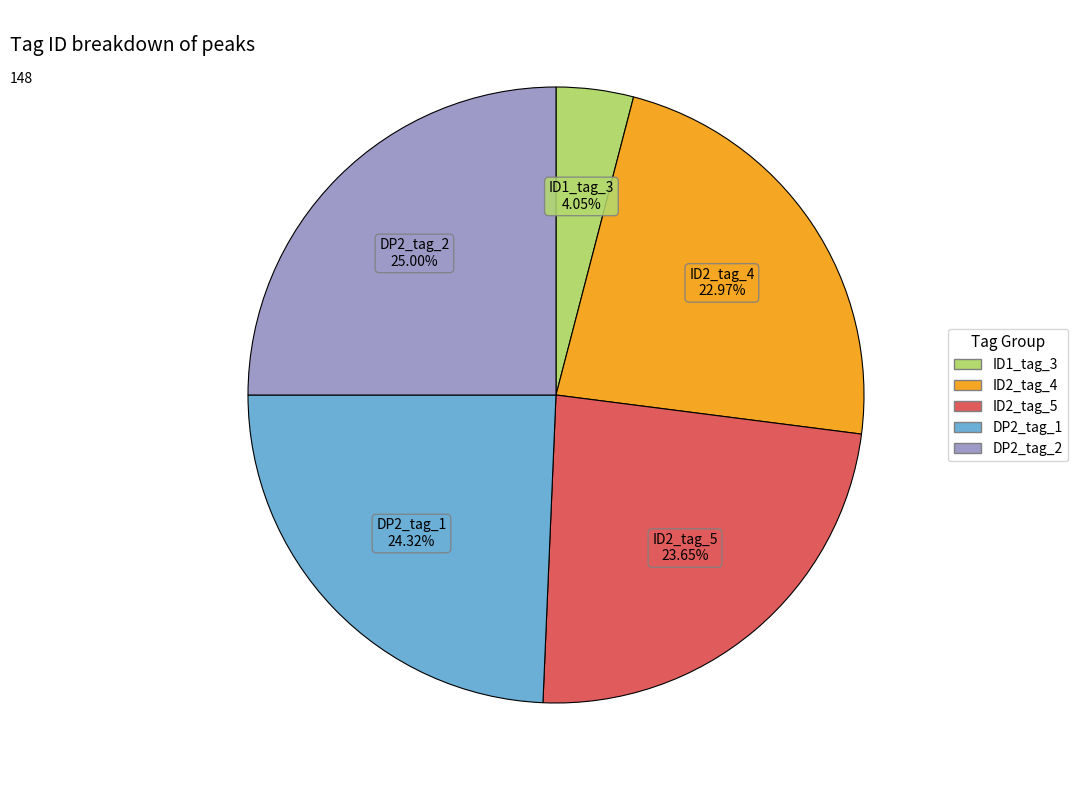

Combined, do ID2_tag_5 and DP2_tag_2 account for over 50%?

No